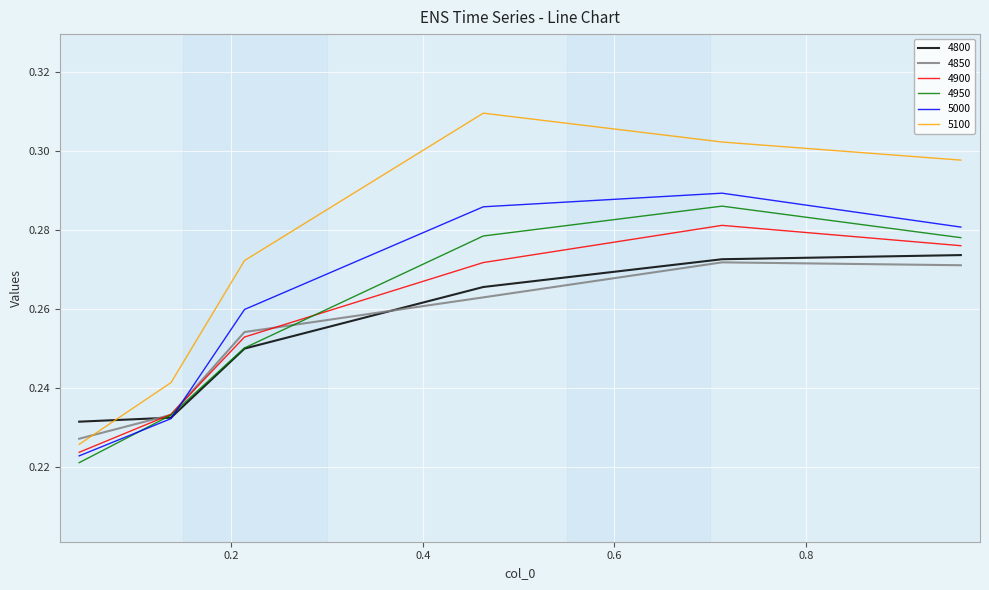

Which series has the largest total across all categories?

5100